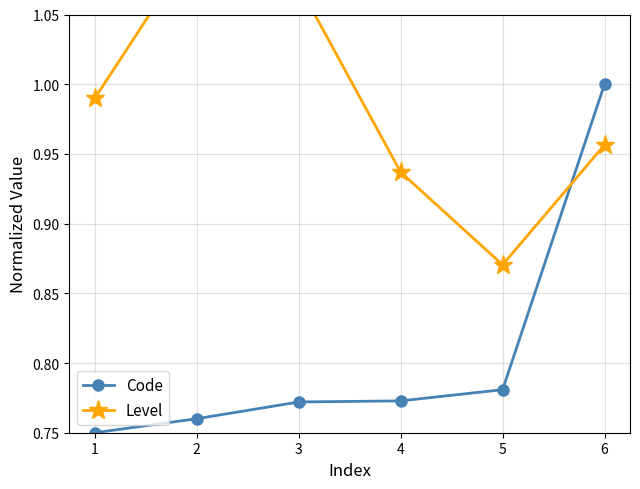

What is the difference between the maximum and minimum values in the Code series?

0.2